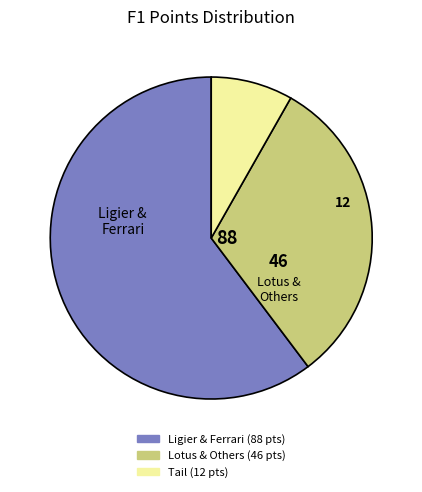

Is there any slice that represents more than half of the pie?

Yes